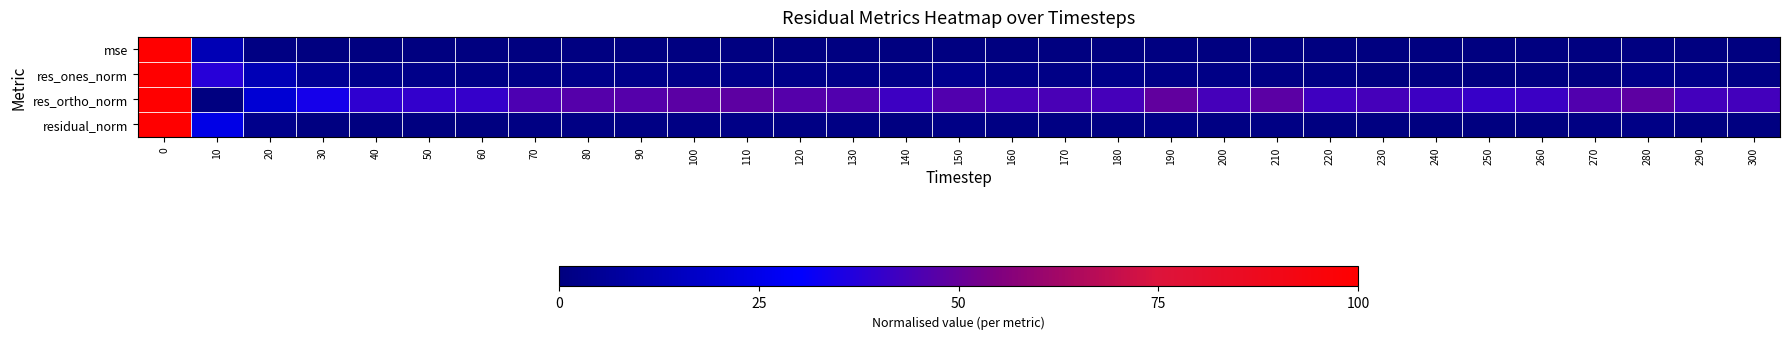

Which series changed the most between 30 and 230?

res_ortho_norm